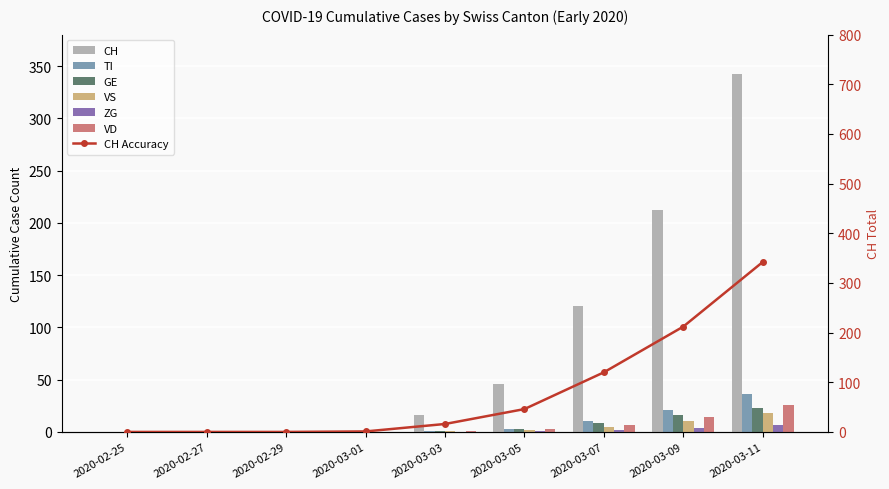

Reading left to right, list all the values displayed in this chart.

CH: 2020-02-25=0	2020-02-27=0	2020-02-29=0	2020-03-01=1	2020-03-03=16	2020-03-05=46	2020-03-07=120	2020-03-09=212	2020-03-11=342
TI: 2020-02-25=0	2020-02-27=0	2020-02-29=0	2020-03-01=0	2020-03-03=1	2020-03-05=3	2020-03-07=10	2020-03-09=21	2020-03-11=36
GE: 2020-02-25=0	2020-02-27=0	2020-02-29=0	2020-03-01=0	2020-03-03=1	2020-03-05=3	2020-03-07=9	2020-03-09=16	2020-03-11=23
VS: 2020-02-25=0	2020-02-27=0	2020-02-29=0	2020-03-01=0	2020-03-03=1	2020-03-05=2	2020-03-07=5	2020-03-09=10	2020-03-11=18
ZG: 2020-02-25=0	2020-02-27=0	2020-02-29=0	2020-03-01=0	2020-03-03=0	2020-03-05=1	2020-03-07=2	2020-03-09=4	2020-03-11=7
VD: 2020-02-25=0	2020-02-27=0	2020-02-29=0	2020-03-01=0	2020-03-03=1	2020-03-05=3	2020-03-07=7	2020-03-09=14	2020-03-11=26